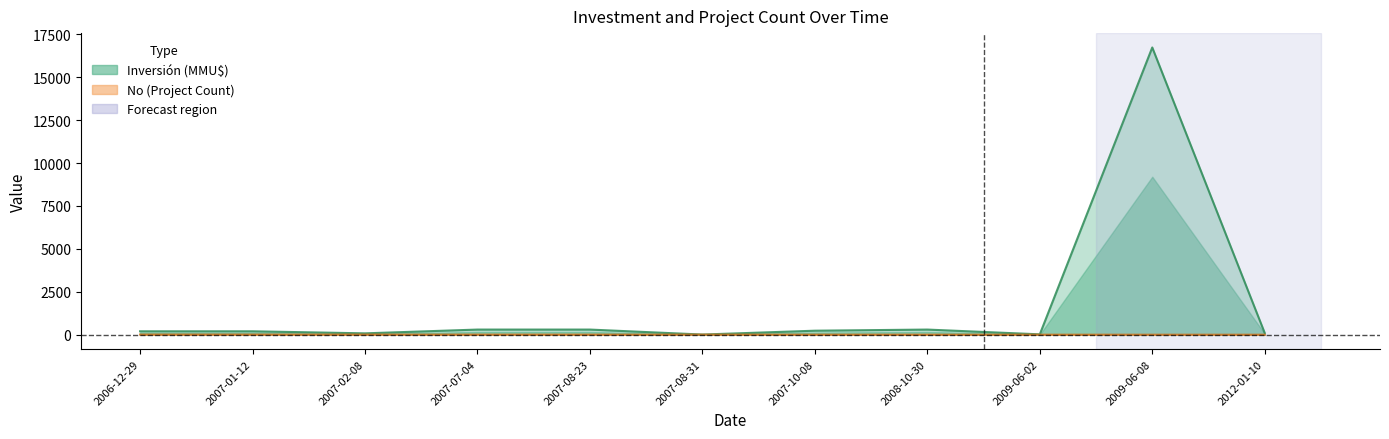

What is the sum of all No values?

66